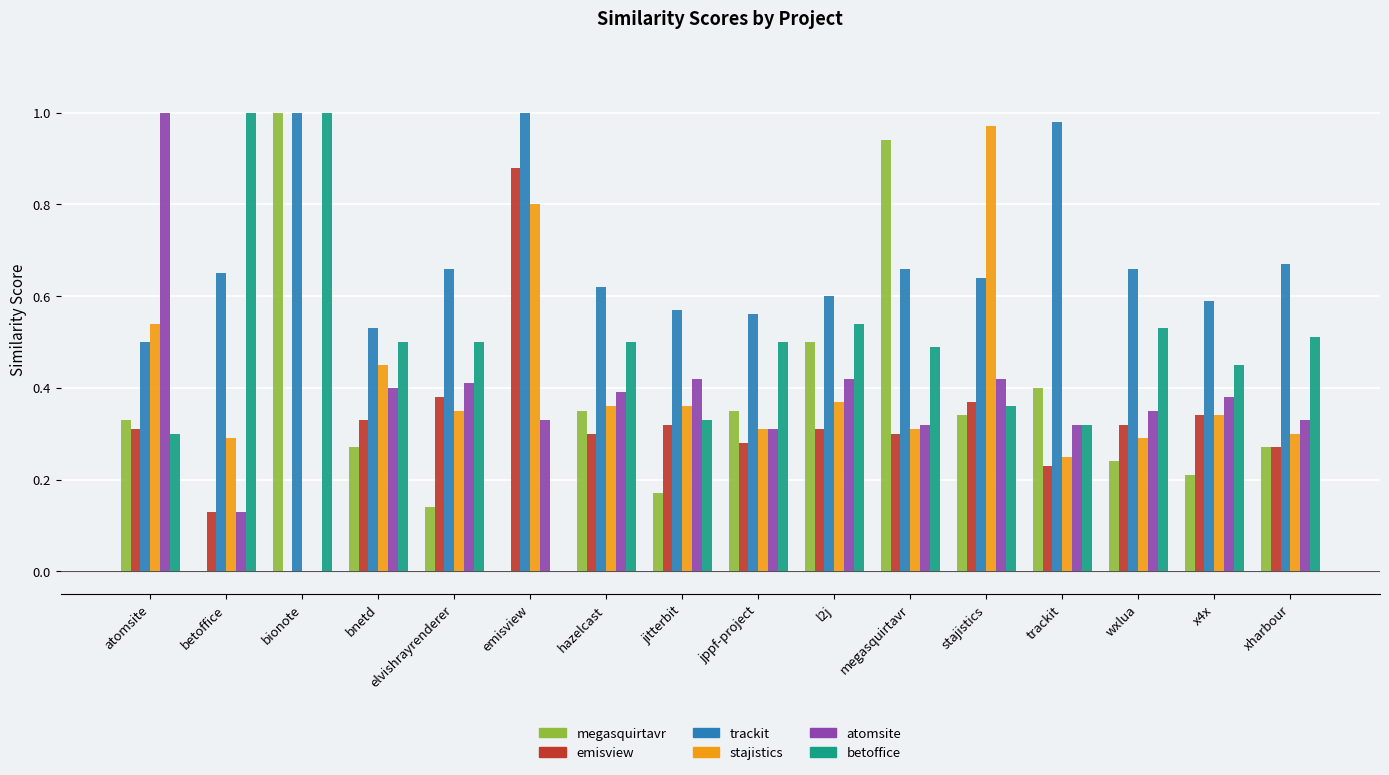

What is the total value across all series at hazelcast?

2.5